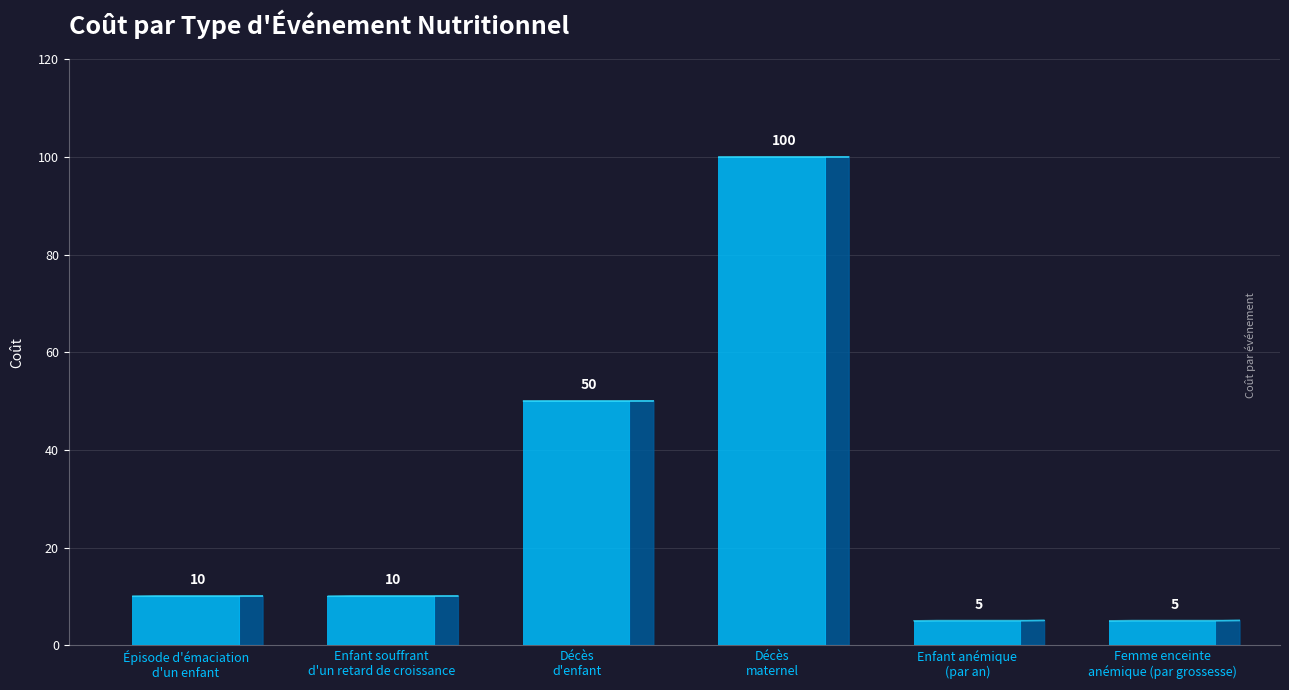

What is the maximum value shown in the chart?

100